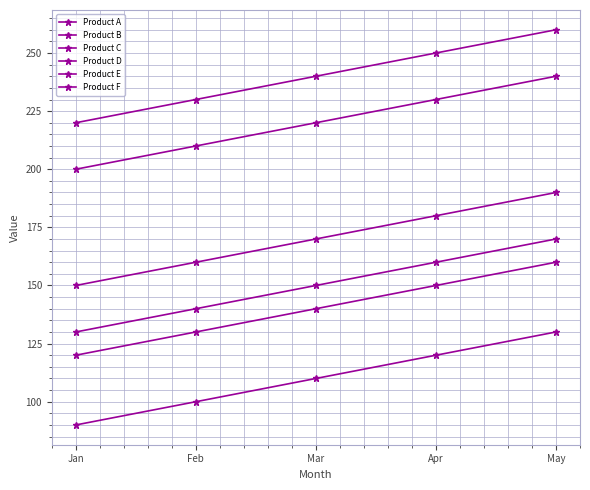

How many distinct data groups are displayed?

6